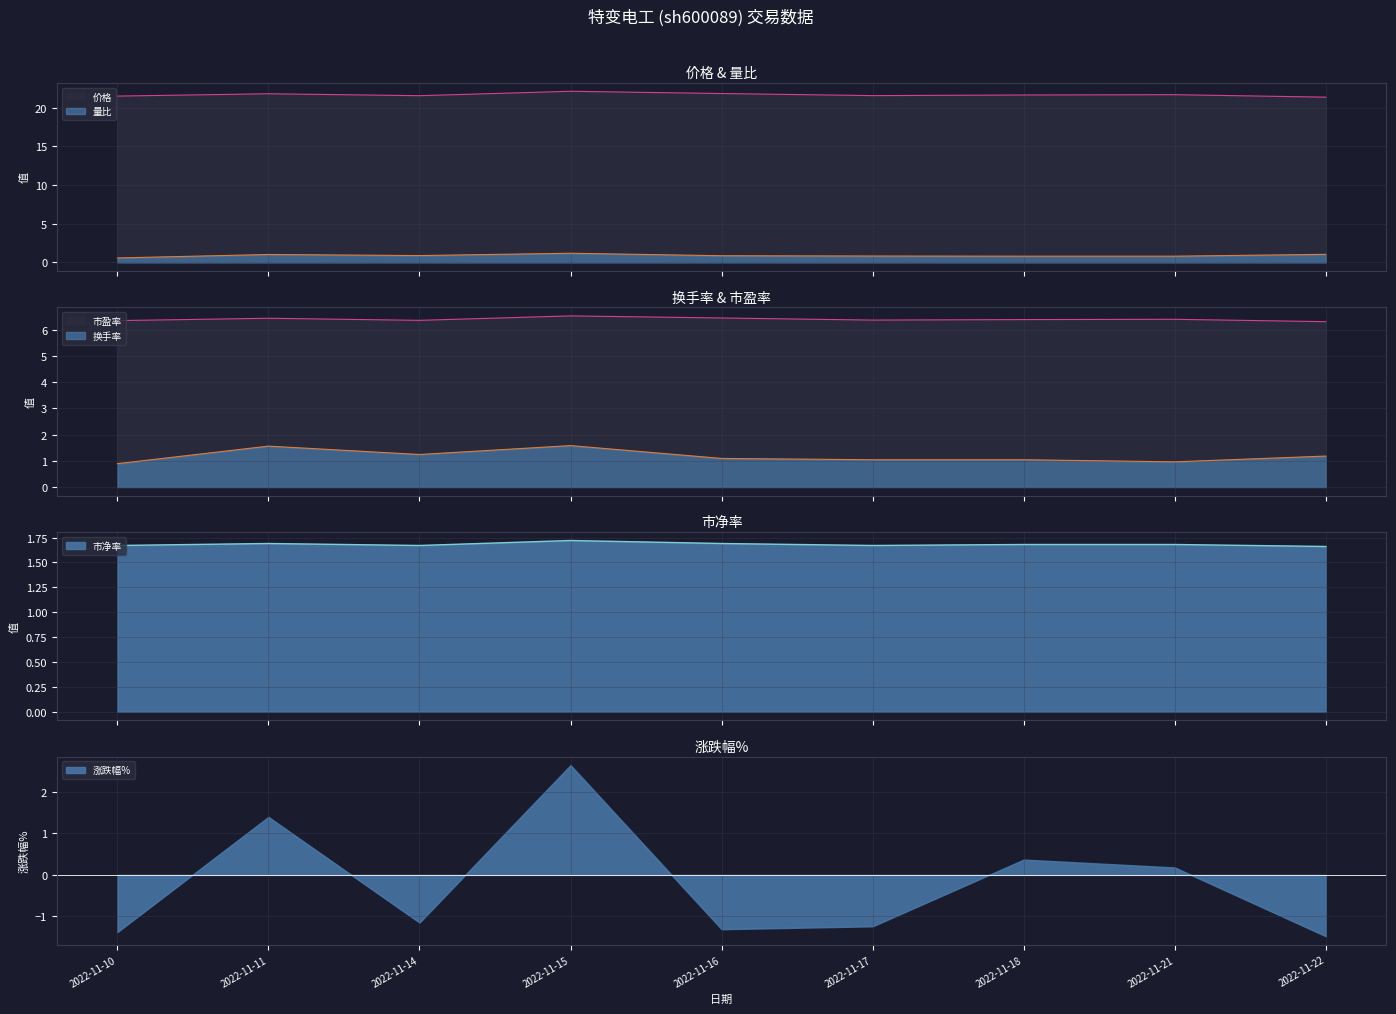

Which category has the highest value across all series?

2022-11-15